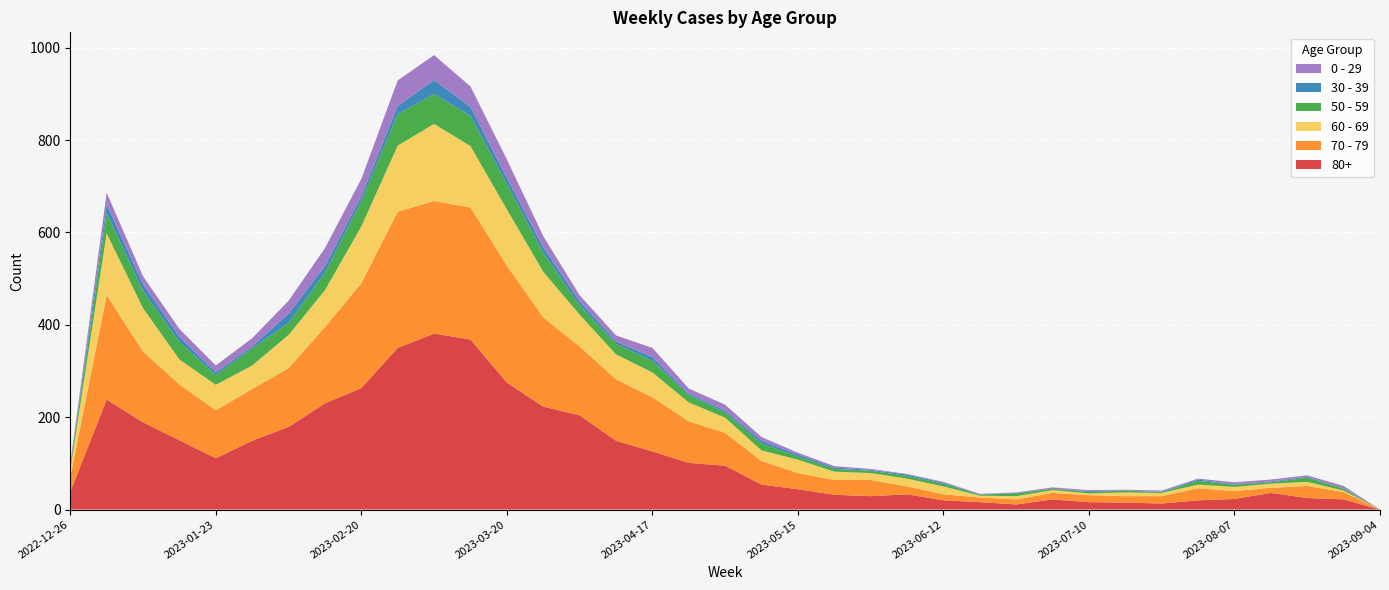

Reading right to left, what are all the values shown in this chart?

80+: 2023-09-04=0	2023-08-28=22	2023-08-21=25	2023-08-14=36	2023-08-07=23	2023-07-31=20	2023-07-24=13	2023-07-17=15	2023-07-10=16	2023-07-03=22	2023-06-26=11	2023-06-19=16	2023-06-12=20	2023-06-05=33	2023-05-29=29	2023-05-22=32	2023-05-15=44	2023-05-08=54	2023-05-01=95	2023-04-24=101	2023-04-17=126	2023-04-10=149	2023-04-03=204	2023-03-27=223	2023-03-20=275	2023-03-13=368	2023-03-06=381	2023-02-27=350	2023-02-20=263	2023-02-13=230	2023-02-06=179	2023-01-30=149	2023-01-23=111	2023-01-16=150	2023-01-09=189	2023-01-02=238	2022-12-26=38
70 - 79: 2023-09-04=0	2023-08-28=16	2023-08-21=26	2023-08-14=11	2023-08-07=17	2023-07-31=26	2023-07-24=16	2023-07-17=14	2023-07-10=15	2023-07-03=14	2023-06-26=11	2023-06-19=10	2023-06-12=13	2023-06-05=17	2023-05-29=35	2023-05-22=32	2023-05-15=35	2023-05-08=51	2023-05-01=71	2023-04-24=90	2023-04-17=117	2023-04-10=133	2023-04-03=149	2023-03-27=193	2023-03-20=253	2023-03-13=286	2023-03-06=287	2023-02-27=295	2023-02-20=227	2023-02-13=165	2023-02-06=127	2023-01-30=112	2023-01-23=104	2023-01-16=121	2023-01-09=153	2023-01-02=226	2022-12-26=32
60 - 69: 2023-09-04=0	2023-08-28=3	2023-08-21=9	2023-08-14=9	2023-08-07=9	2023-07-31=8	2023-07-24=7	2023-07-17=8	2023-07-10=4	2023-07-03=6	2023-06-26=7	2023-06-19=4	2023-06-12=17	2023-06-05=17	2023-05-29=15	2023-05-22=18	2023-05-15=29	2023-05-08=23	2023-05-01=33	2023-04-24=41	2023-04-17=54	2023-04-10=54	2023-04-03=69	2023-03-27=99	2023-03-20=122	2023-03-13=133	2023-03-06=167	2023-02-27=143	2023-02-20=123	2023-02-13=80	2023-02-06=72	2023-01-30=51	2023-01-23=55	2023-01-16=54	2023-01-09=94	2023-01-02=134	2022-12-26=16
50 - 59: 2023-09-04=0	2023-08-28=4	2023-08-21=9	2023-08-14=3	2023-08-07=5	2023-07-31=8	2023-07-24=2	2023-07-17=4	2023-07-10=3	2023-07-03=3	2023-06-26=6	2023-06-19=2	2023-06-12=6	2023-06-05=6	2023-05-29=5	2023-05-22=6	2023-05-15=7	2023-05-08=15	2023-05-01=11	2023-04-24=16	2023-04-17=25	2023-04-10=23	2023-04-03=20	2023-03-27=41	2023-03-20=55	2023-03-13=65	2023-03-06=65	2023-02-27=68	2023-02-20=55	2023-02-13=38	2023-02-06=26	2023-01-30=37	2023-01-23=21	2023-01-16=38	2023-01-09=37	2023-01-02=44	2022-12-26=5
30 - 39: 2023-09-04=0	2023-08-28=1	2023-08-21=2	2023-08-14=2	2023-08-07=1	2023-07-31=3	2023-07-24=1	2023-07-17=0	2023-07-10=2	2023-07-03=0	2023-06-26=1	2023-06-19=1	2023-06-12=2	2023-06-05=3	2023-05-29=2	2023-05-22=3	2023-05-15=4	2023-05-08=6	2023-05-01=4	2023-04-24=3	2023-04-17=8	2023-04-10=5	2023-04-03=9	2023-03-27=12	2023-03-20=13	2023-03-13=20	2023-03-06=30	2023-02-27=18	2023-02-20=10	2023-02-13=14	2023-02-06=20	2023-01-30=4	2023-01-23=6	2023-01-16=11	2023-01-09=15	2023-01-02=18	2022-12-26=5
0 - 29: 2023-09-04=0	2023-08-28=5	2023-08-21=3	2023-08-14=4	2023-08-07=4	2023-07-31=2	2023-07-24=2	2023-07-17=2	2023-07-10=2	2023-07-03=3	2023-06-26=1	2023-06-19=1	2023-06-12=2	2023-06-05=1	2023-05-29=2	2023-05-22=3	2023-05-15=4	2023-05-08=8	2023-05-01=13	2023-04-24=11	2023-04-17=20	2023-04-10=13	2023-04-03=13	2023-03-27=24	2023-03-20=40	2023-03-13=44	2023-03-06=54	2023-02-27=55	2023-02-20=38	2023-02-13=39	2023-02-06=28	2023-01-30=18	2023-01-23=15	2023-01-16=17	2023-01-09=17	2023-01-02=26	2022-12-26=4